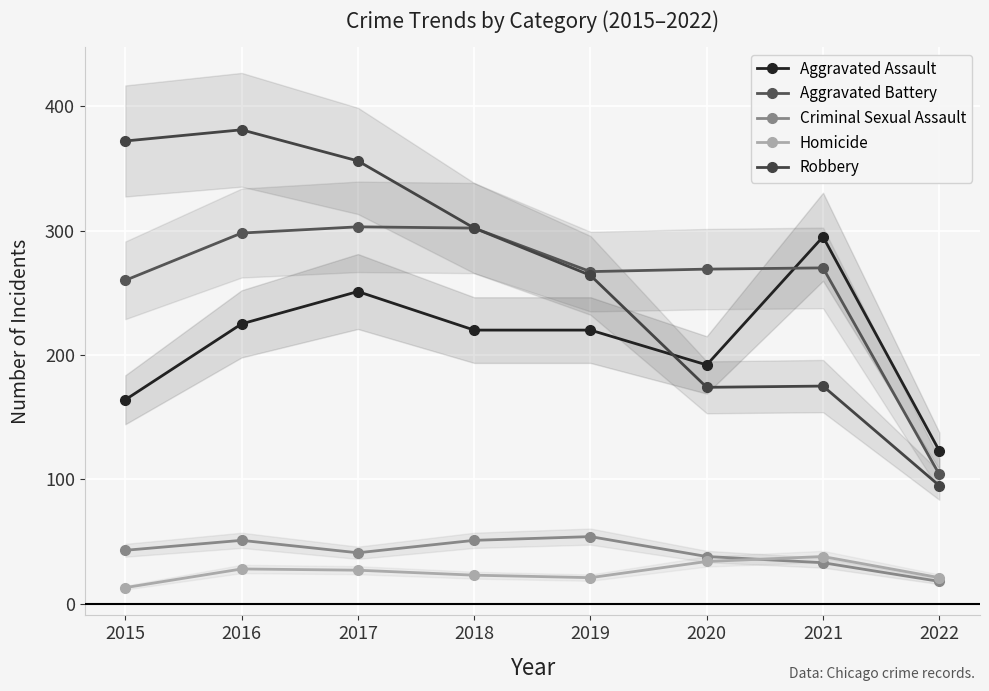

Rank the series at 2020 from highest to lowest value.

Aggravated Battery, Aggravated Assault, Robbery, Criminal Sexual Assault, Homicide